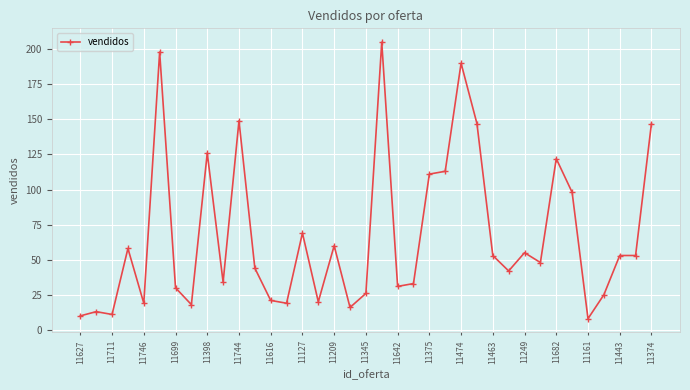

What is the average value?

67